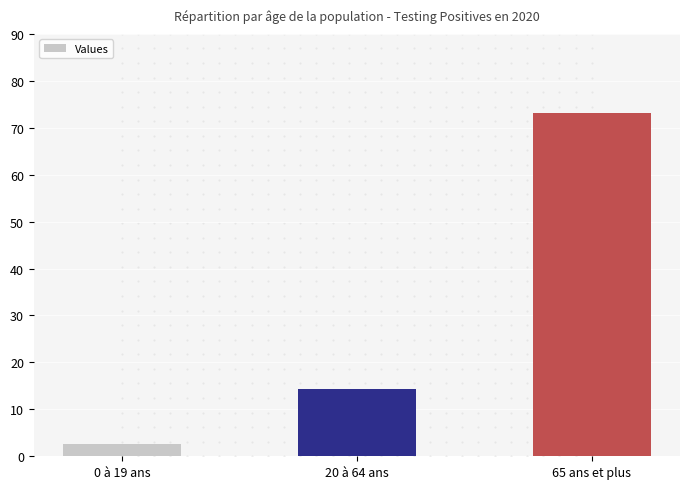

Rank the categories by value from highest to lowest.

65 ans et plus, 20 à 64 ans, 0 à 19 ans